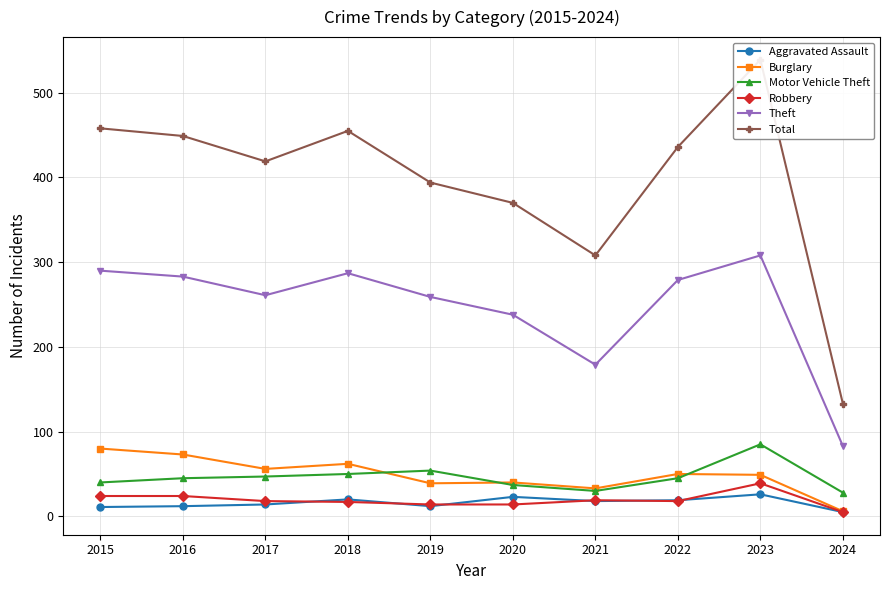

True or false: Total has a value of 208 at 2024.

False